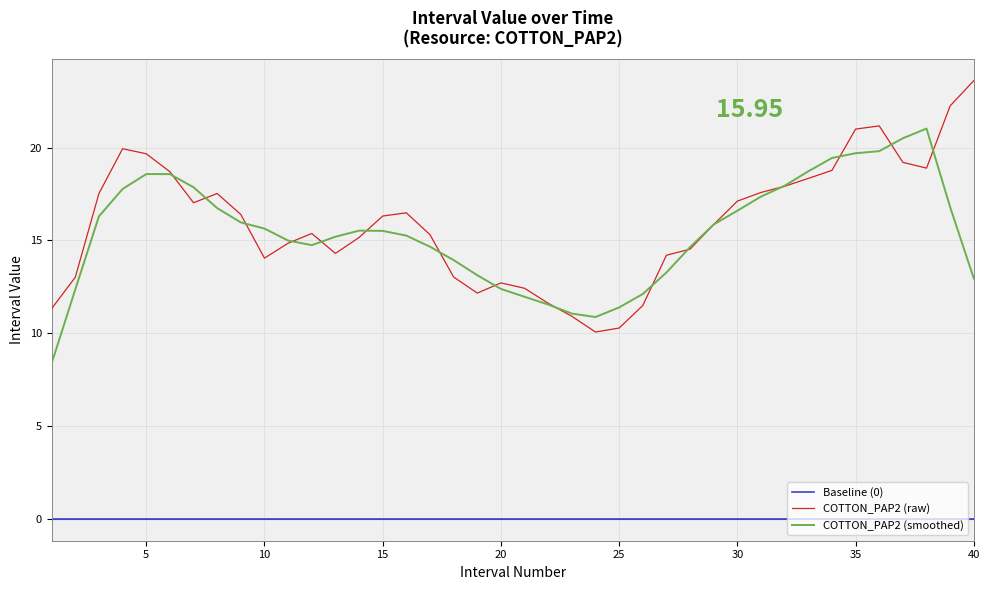

True or false: COTTON_PAP2 (raw) and Baseline (0) intersect in this chart.

False